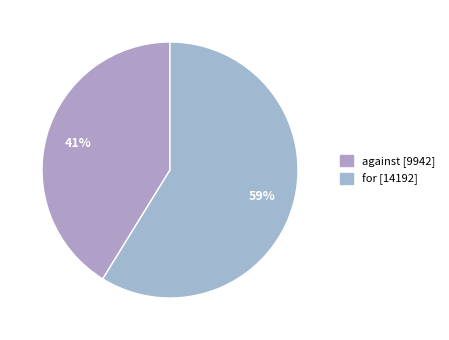

Count the number of slices in the pie.

2